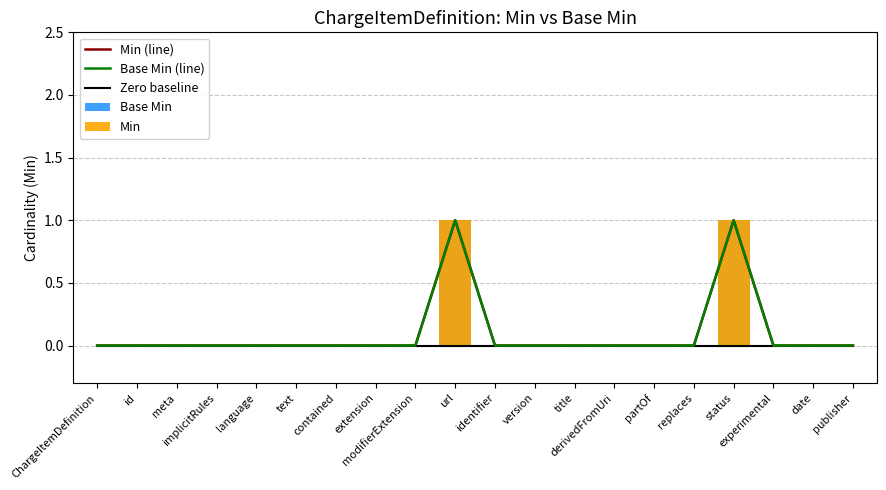

Which series has the largest total across all categories?

Min (line)